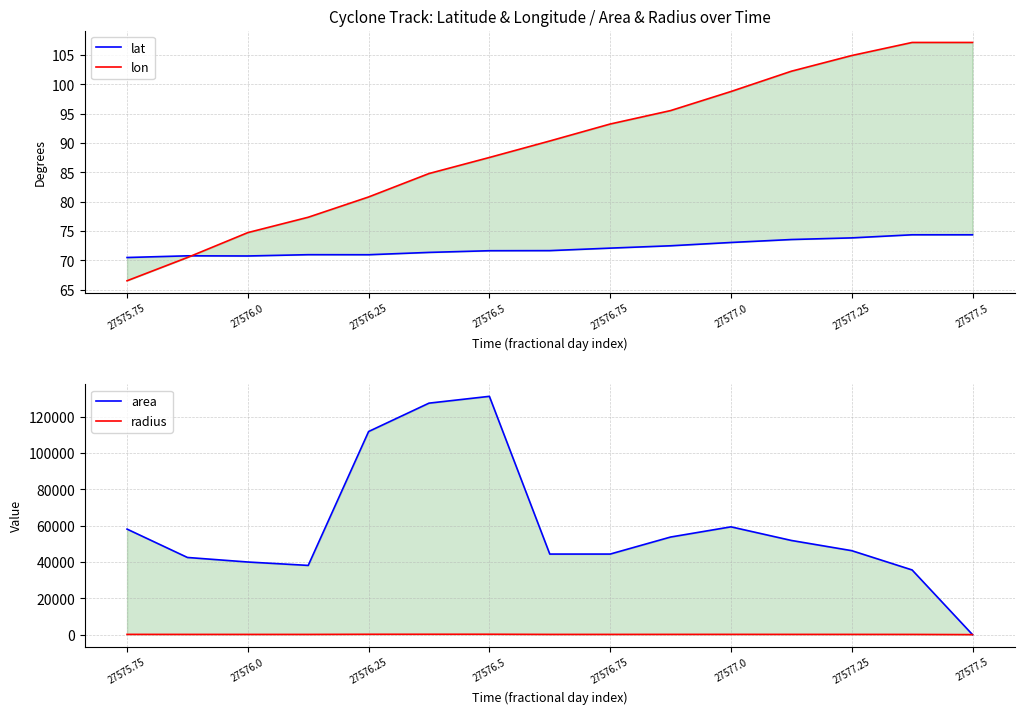

What is the value of the lon point at the 8th from the left?

90.4